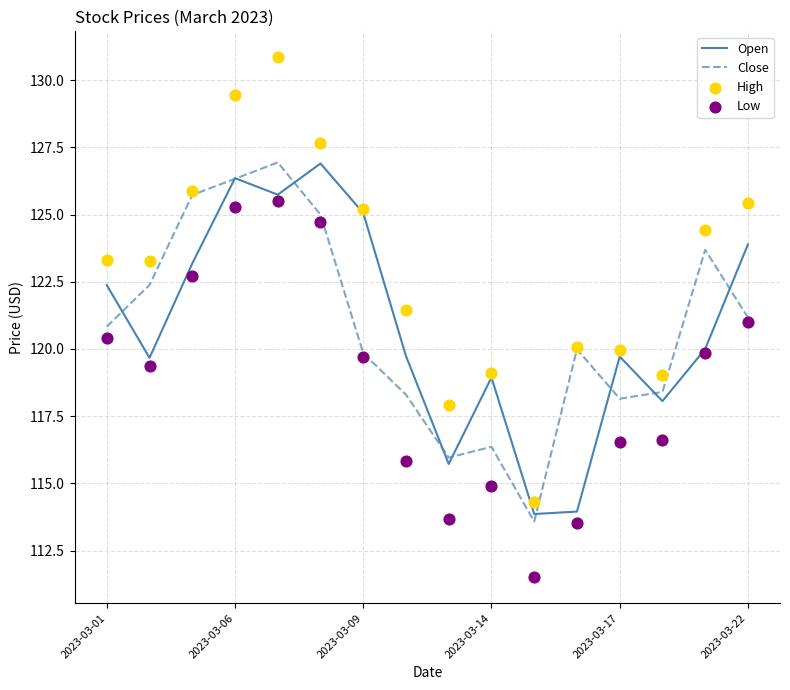

At how many categories does at least one series exceed 130?

1